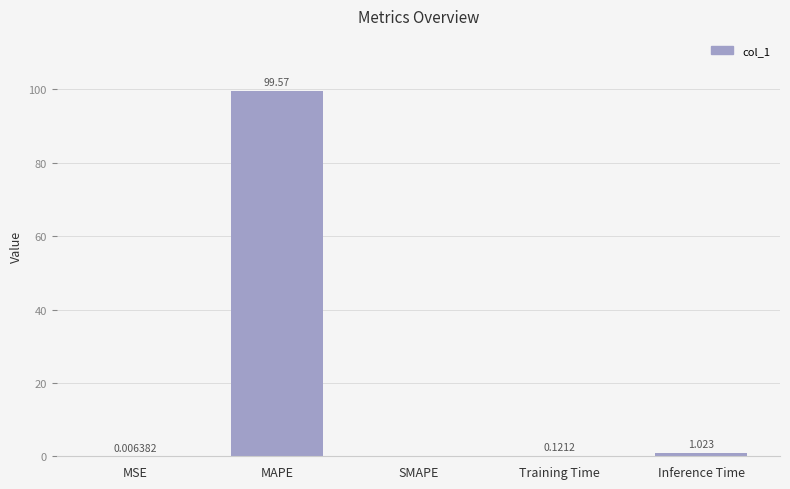

Which category has the highest value across all series?

MAPE